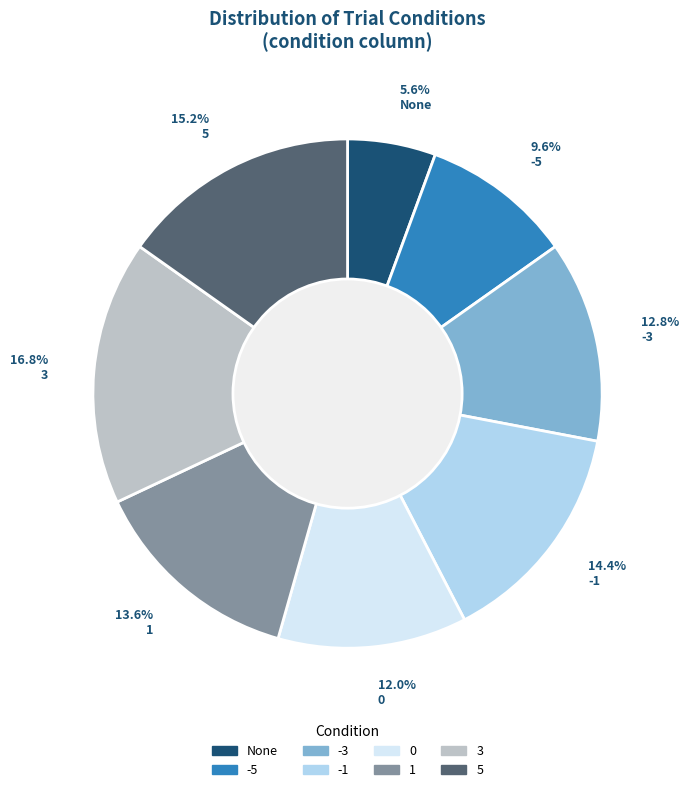

Does any single category account for the majority?

No